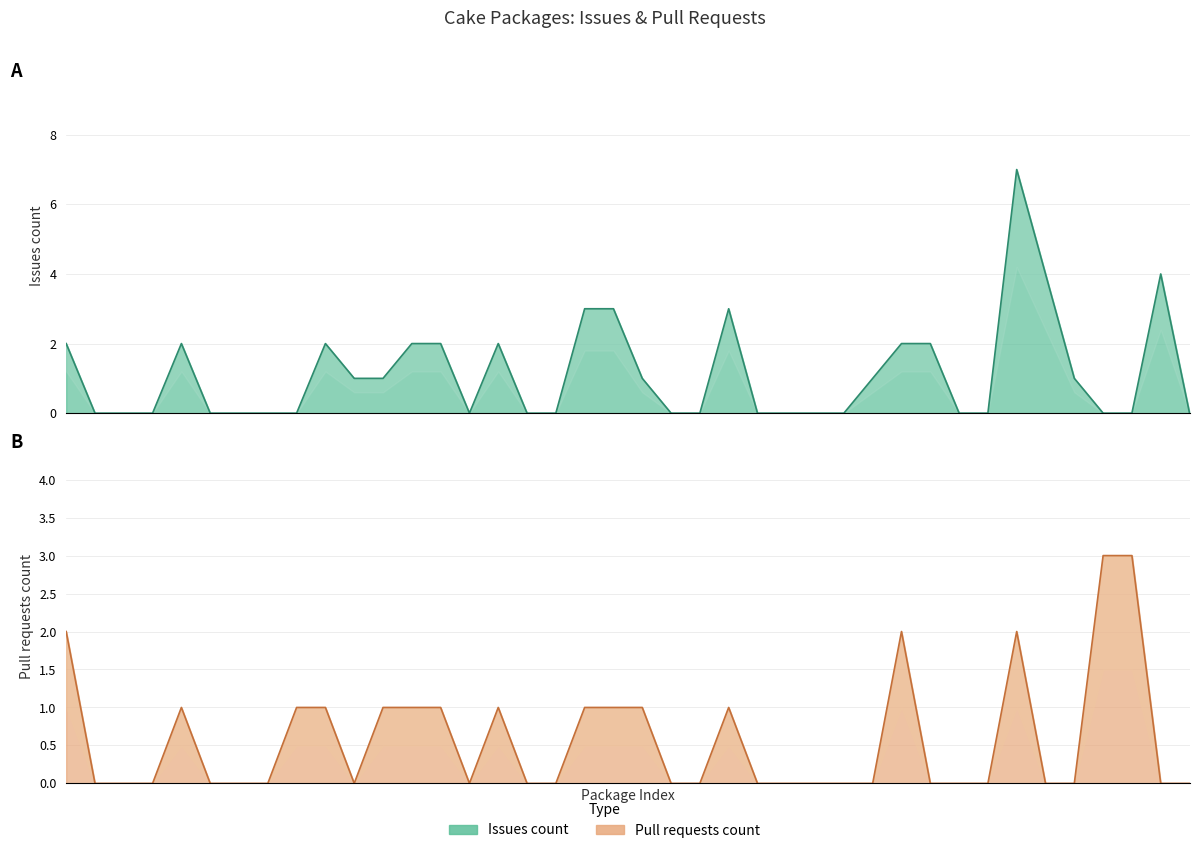

List the series in order of their overall mean, highest first.

Issues count, Pull requests count